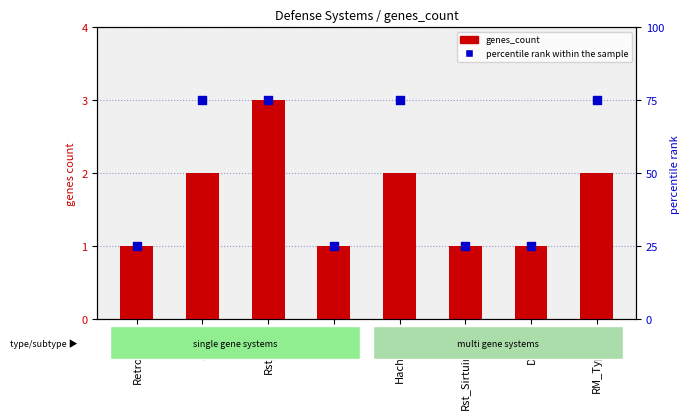

Which series contains the highest Y value?

percentile rank within the sample